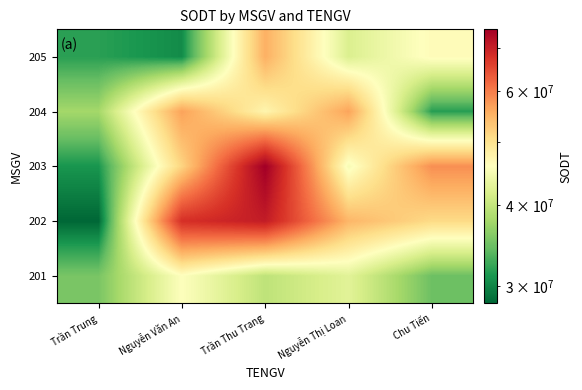

What is the spread (max minus min) of values at Trần Trung?

9544030.2